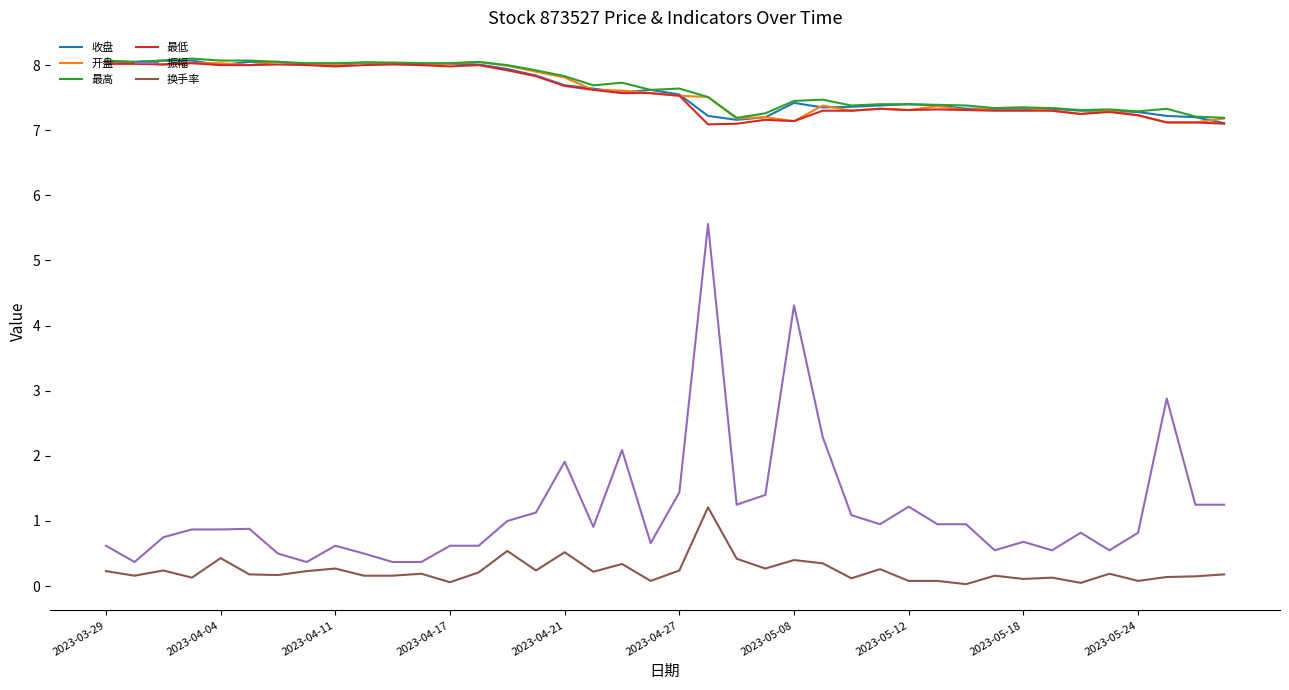

What is the greatest value displayed?

8.1